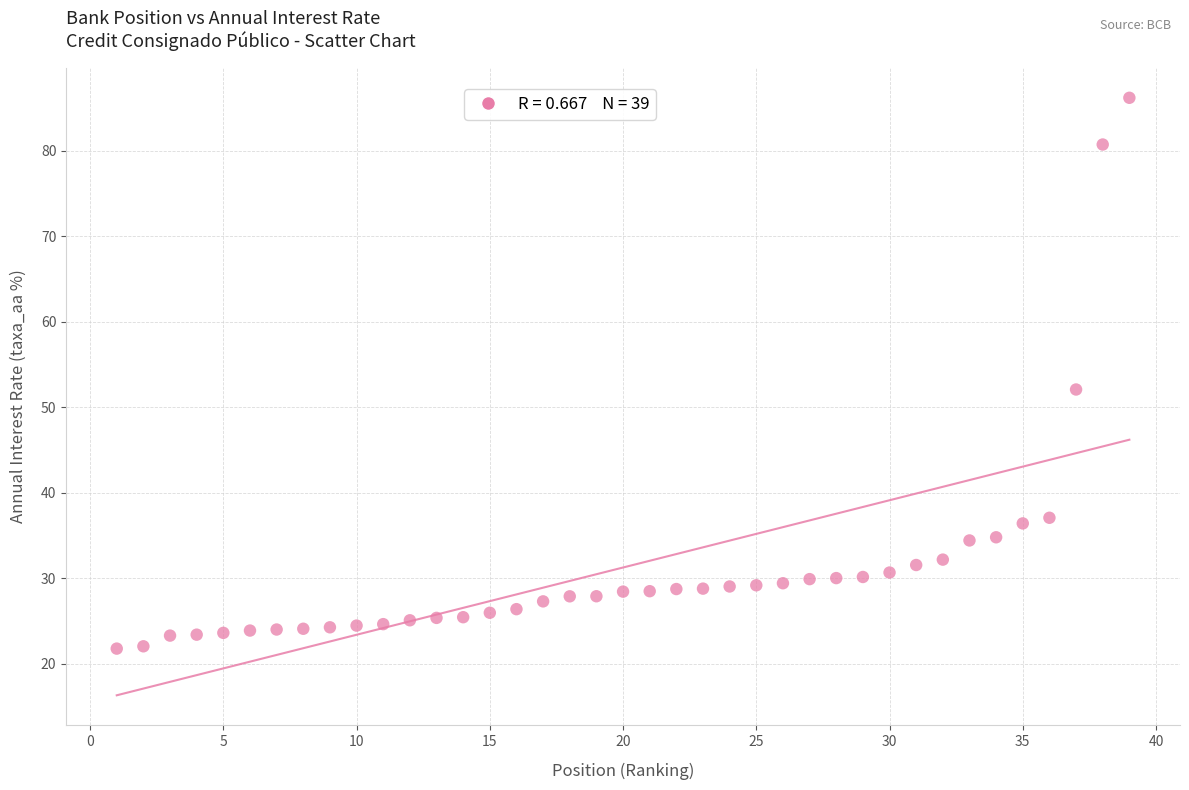

What is the range of Y values (max minus min)?

64.4